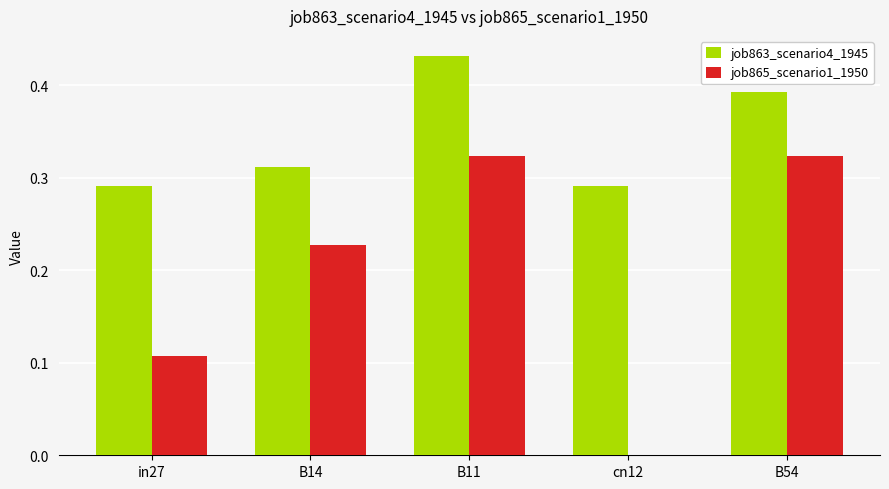

What is the sum of the job863_scenario4_1945 values at cn12 and B11?

0.7